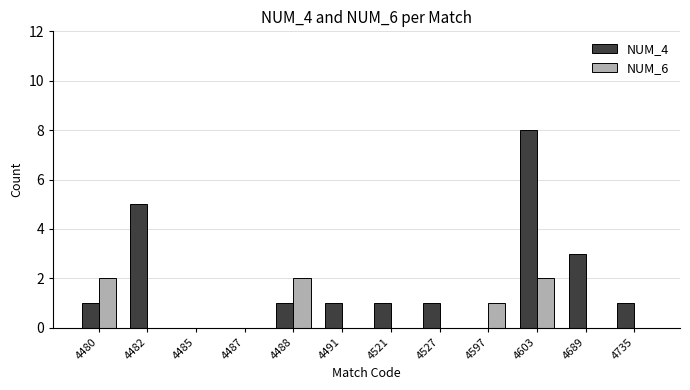

True or false: NUM_6 has a value of -1 at 4491.

False